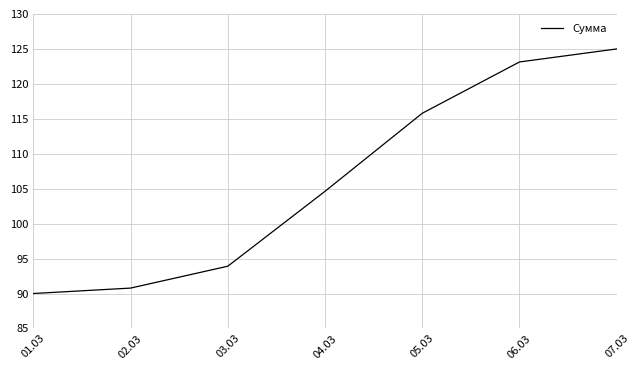

What is the smallest value displayed?

90.0